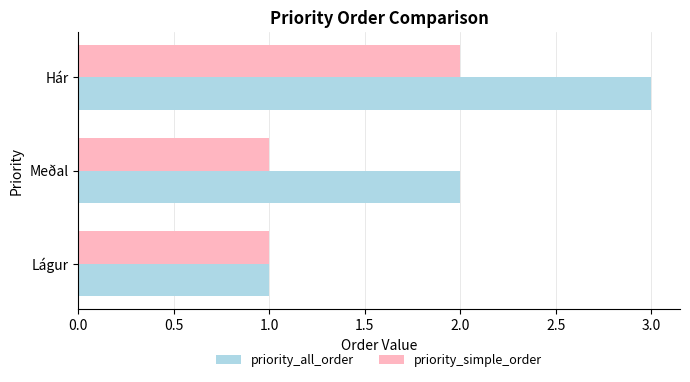

True or false: priority_simple_order has a value of 3 at Hár.

False